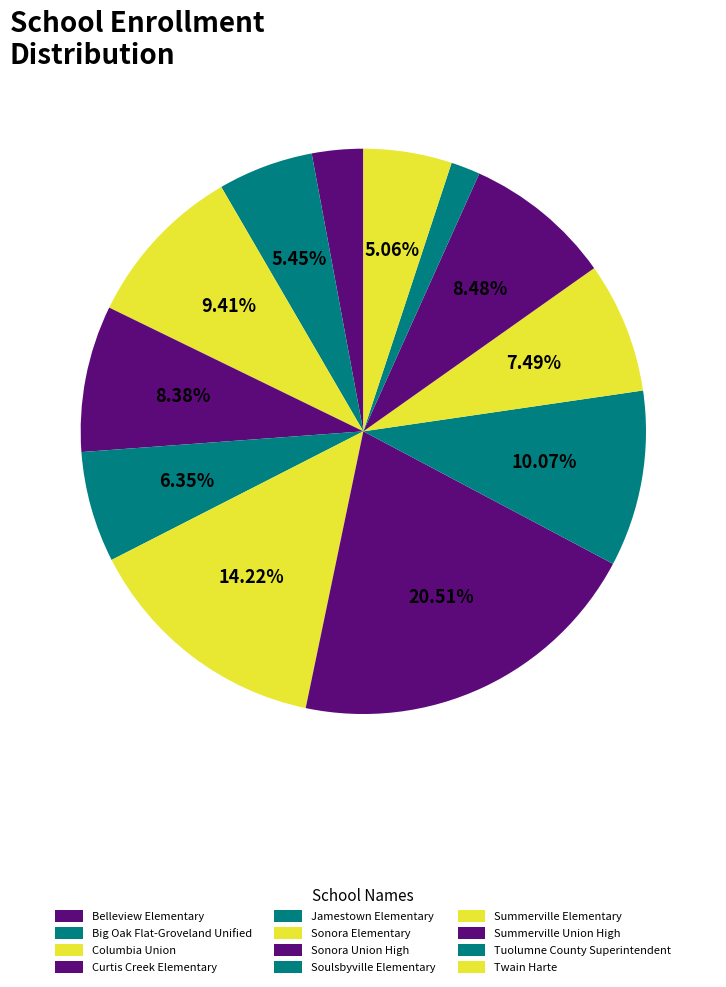

What percentage is the Tuolumne County Superintendent slice, to the nearest percent?

2%